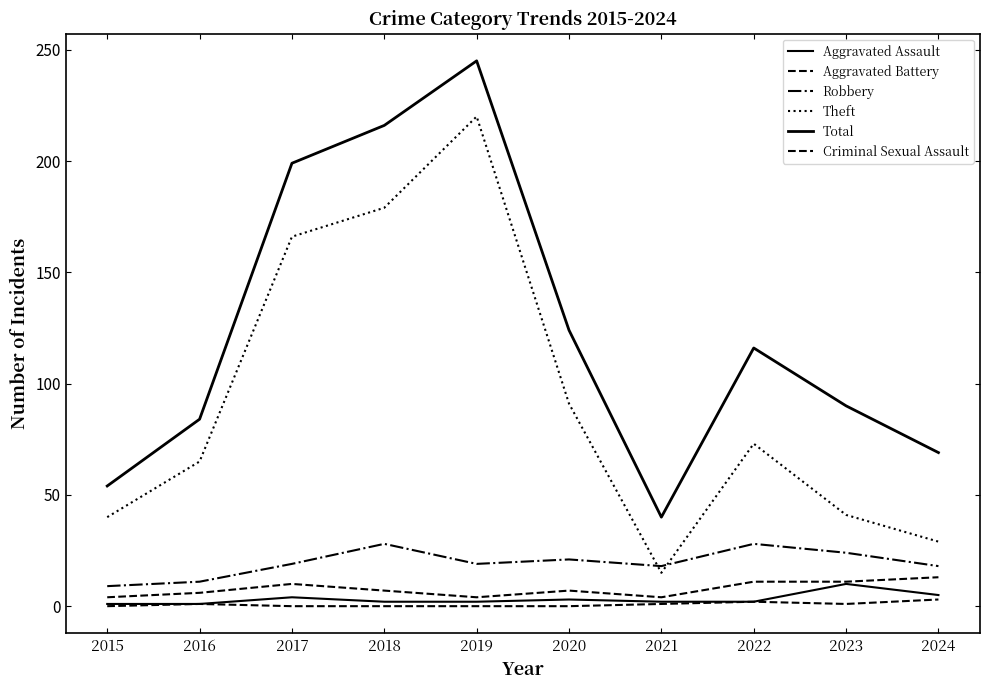

How many lines are shown in the chart?

6